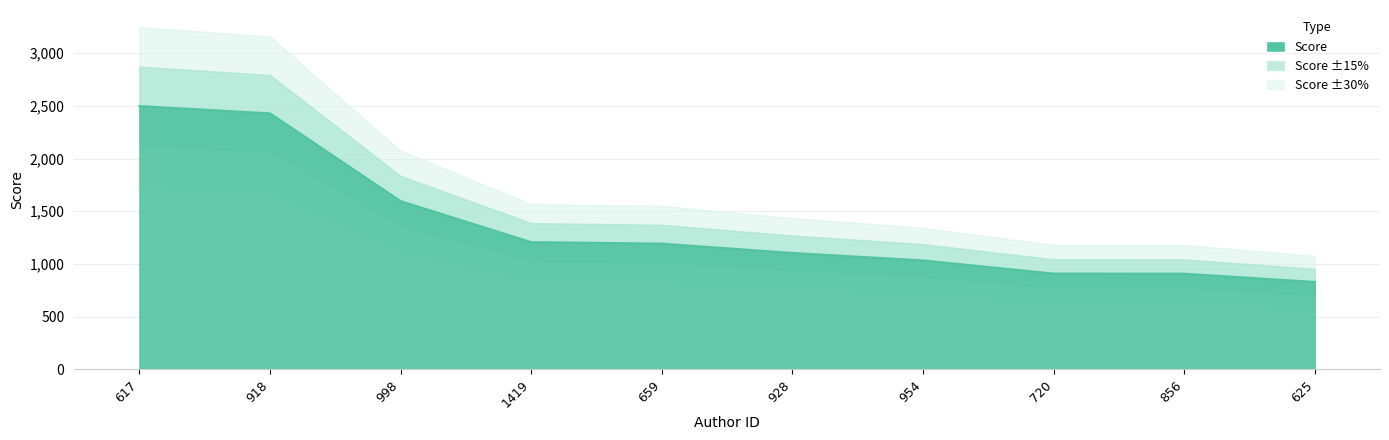

How many data points are above 1192?

5